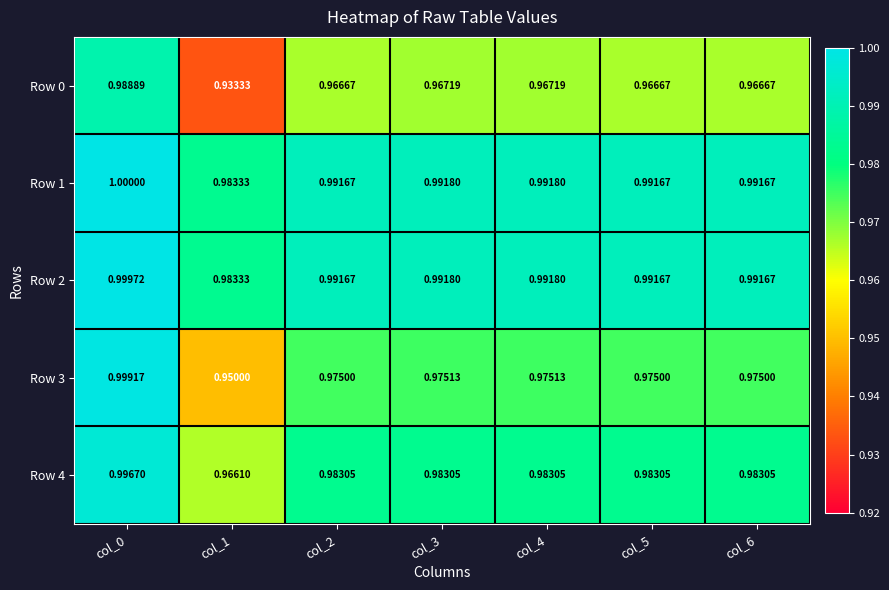

Is the value of Row 2 at col_5 greater than the value of Row 0 at col_5?

Yes